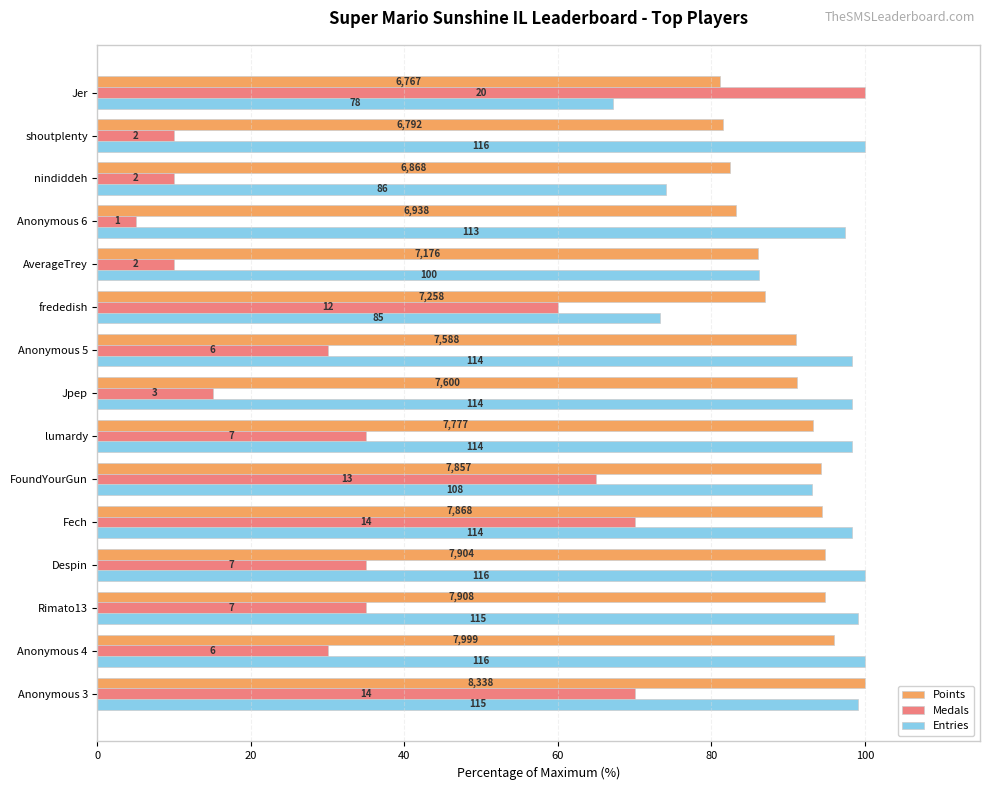

What are all the series names shown in the legend?

Points, Medals, Entries